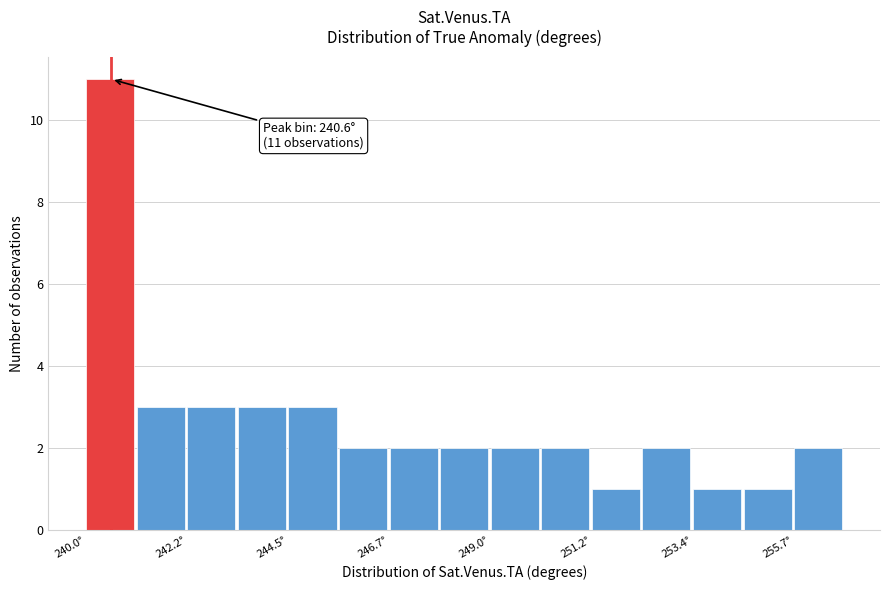

Around what value on the x-axis is the tallest bar? Give the approximate position of its centre, as read against the axis.

240.5